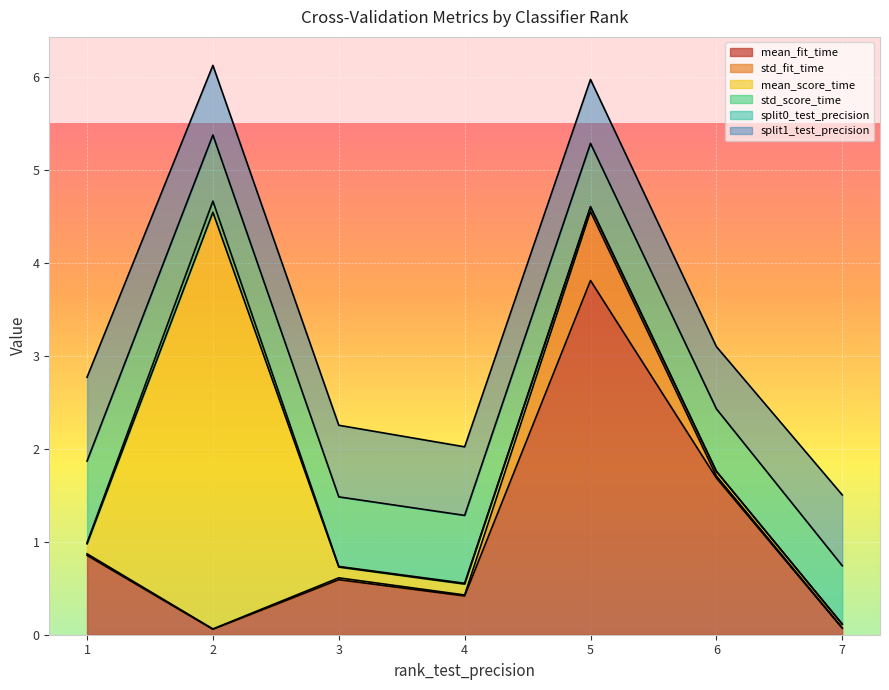

At how many categories does at least one series exceed 0?

7